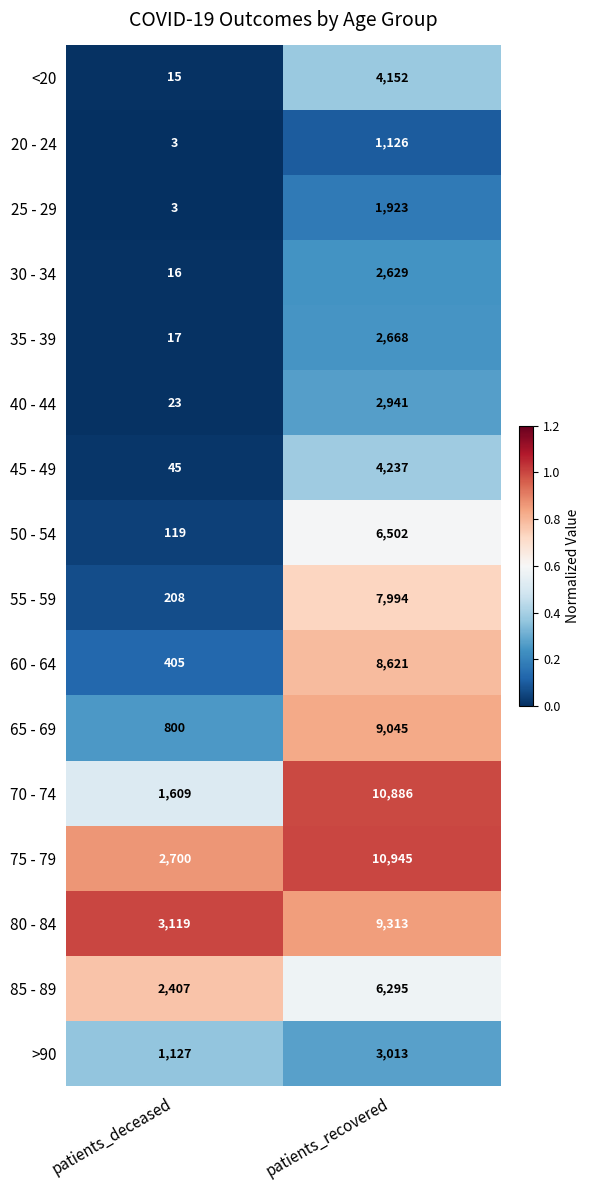

What is the total value across all series at patients_deceased?

12616